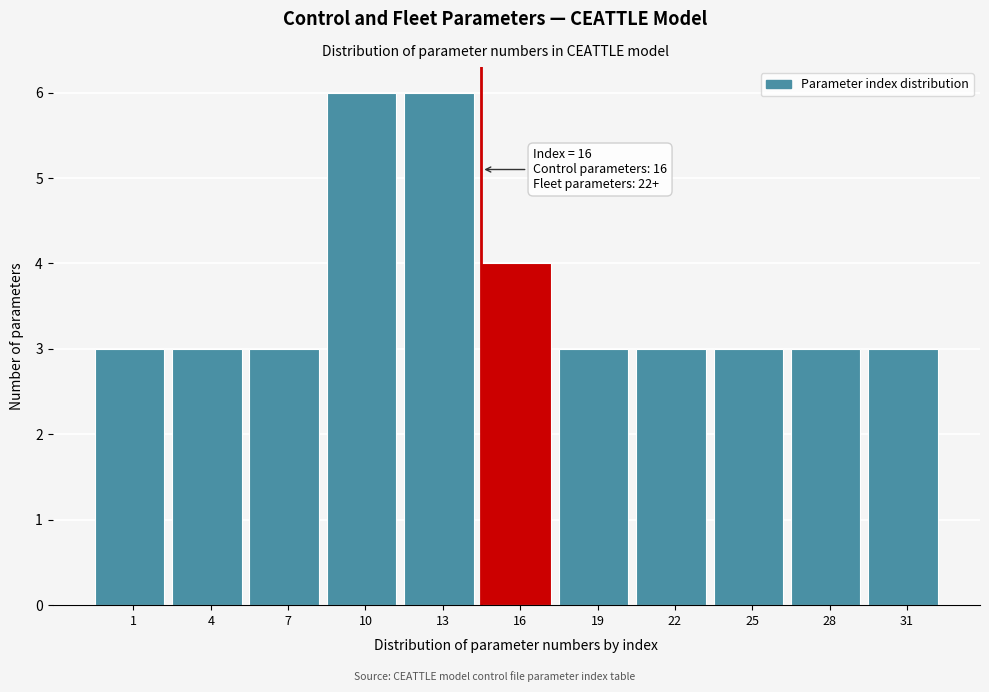

Reading right to left, extract all data points from this chart.

31=3	28=3	25=3	22=3	19=3	16=4	13=6	10=6	7=3	4=3	1=3